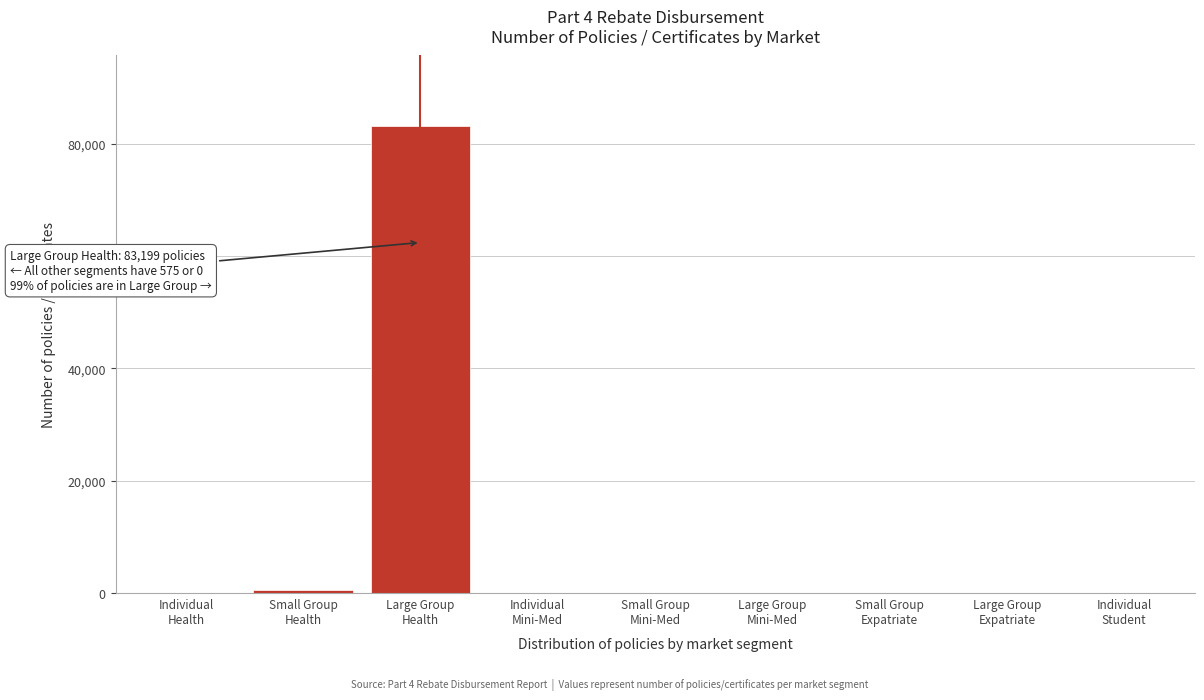

What is the maximum value shown in the chart?

83199